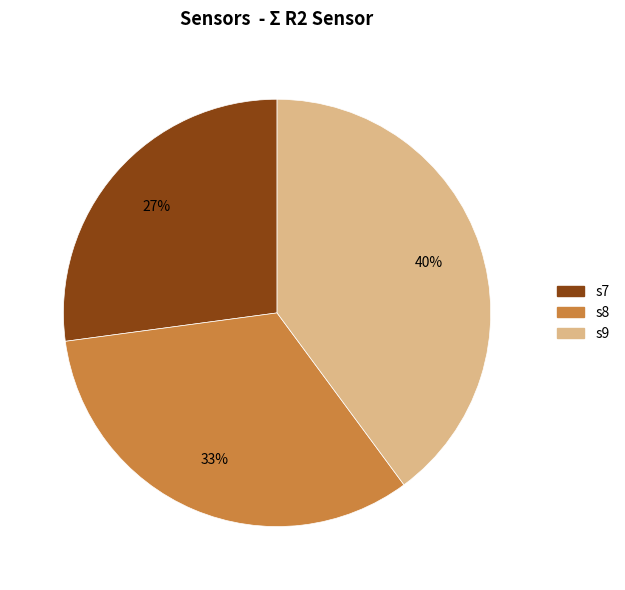

Is there any slice that represents more than half of the pie?

No